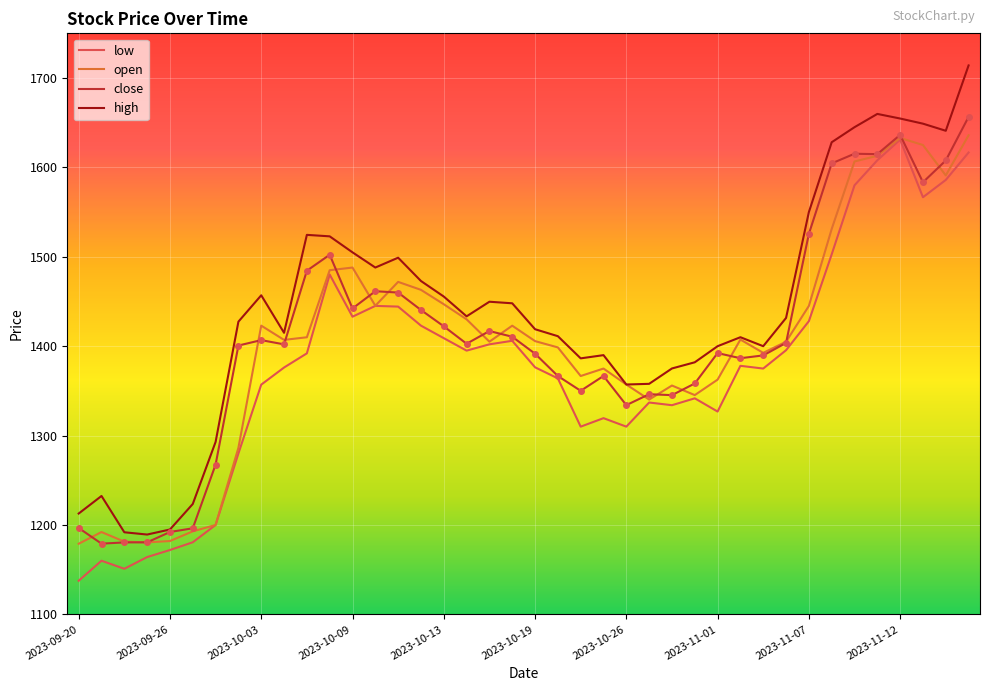

Which series has the largest total across all categories?

high